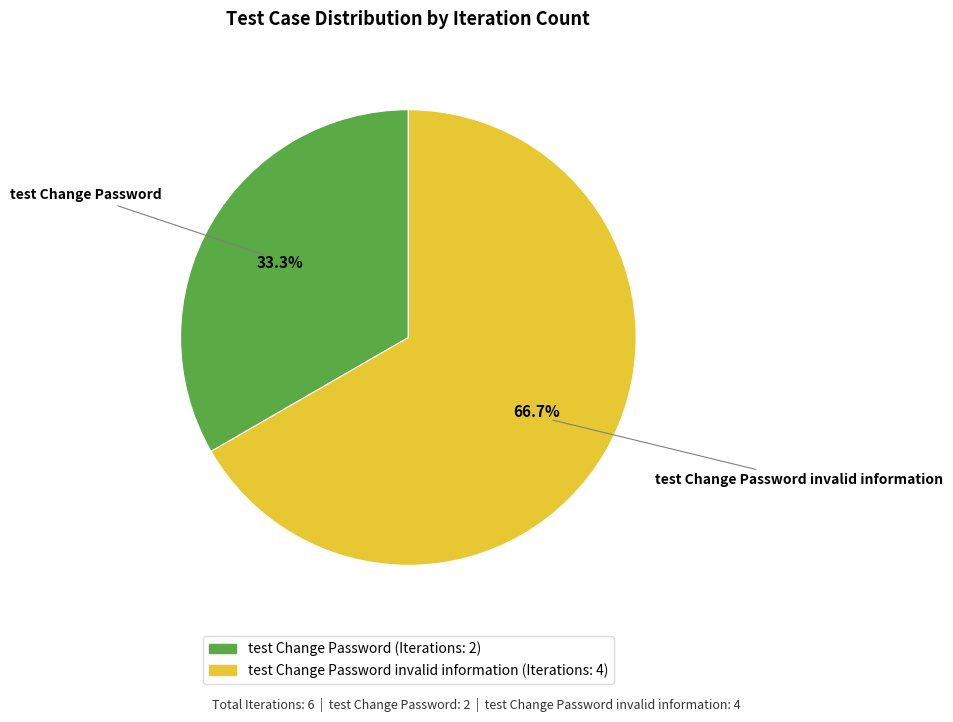

Approximately how many times larger is the value at test Change Password (Iterations: 2) compared to test Change Password invalid information (Iterations: 4)?

0.5